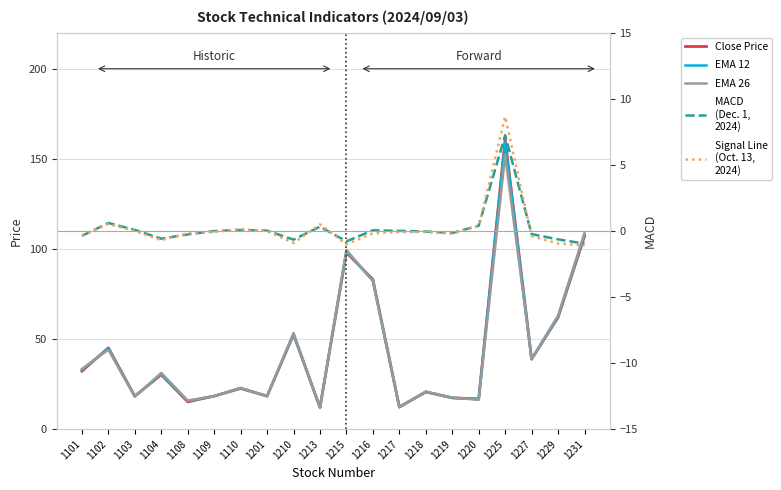

How many distinct data groups are displayed?

5